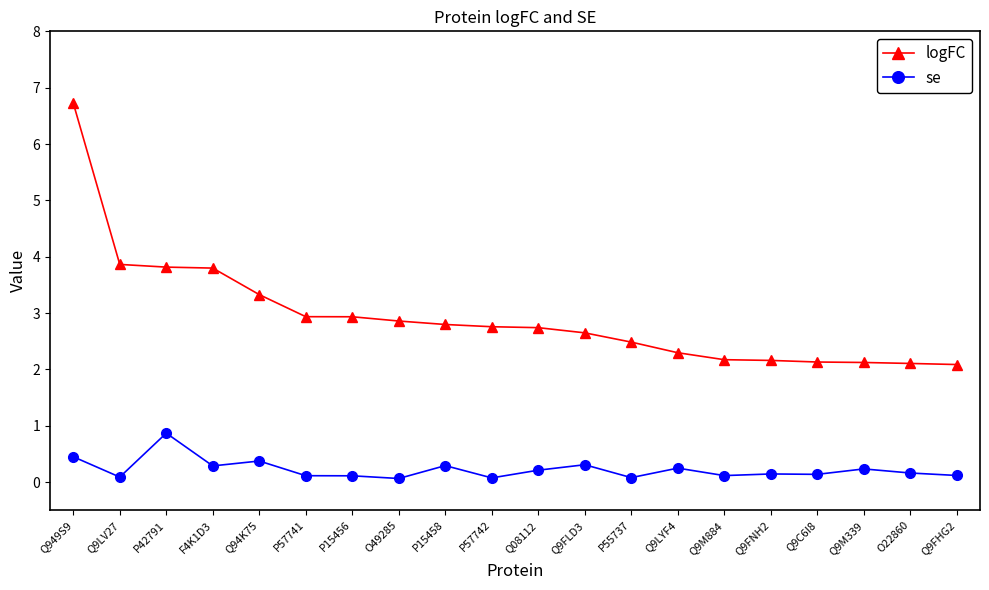

List the series in order of their peak value, lowest first.

se, logFC